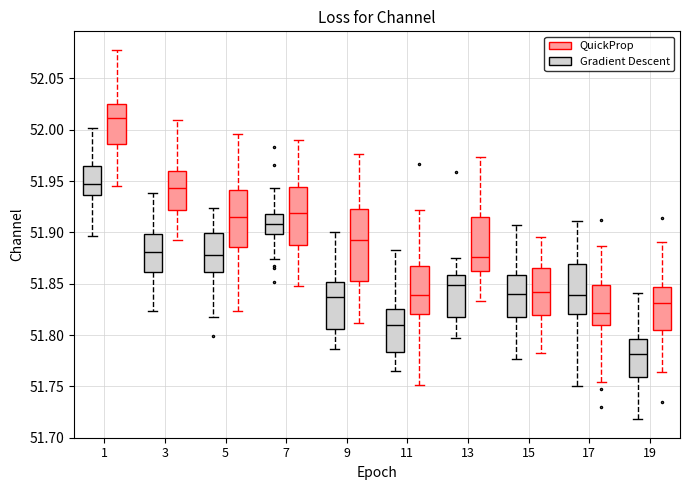

Reading left to right, read every box against the y-axis: the position of its median line, the range the box covers, and the ends of its whiskers. The values are not printed on the chart, so give them approximately, as read against the axis.

1 (Gradient Descent): median 51.945, box 51.935 to 51.965, whiskers 51.895 to 52.000
1 (QuickProp): median 52.010, box 51.985 to 52.025, whiskers 51.945 to 52.080
3 (Gradient Descent): median 51.880, box 51.860 to 51.900, whiskers 51.825 to 51.940
3 (QuickProp): median 51.945, box 51.920 to 51.960, whiskers 51.890 to 52.010
5 (Gradient Descent): median 51.880, box 51.860 to 51.900, whiskers 51.820 to 51.925
5 (QuickProp): median 51.915, box 51.885 to 51.940, whiskers 51.825 to 51.995
7 (Gradient Descent): median 51.910, box 51.900 to 51.920, whiskers 51.875 to 51.945
7 (QuickProp): median 51.920, box 51.890 to 51.945, whiskers 51.850 to 51.990
9 (Gradient Descent): median 51.835, box 51.805 to 51.850, whiskers 51.785 to 51.900
9 (QuickProp): median 51.895, box 51.855 to 51.925, whiskers 51.810 to 51.975
11 (Gradient Descent): median 51.810, box 51.785 to 51.825, whiskers 51.765 to 51.885
11 (QuickProp): median 51.840, box 51.820 to 51.870, whiskers 51.750 to 51.920
13 (Gradient Descent): median 51.850, box 51.815 to 51.860, whiskers 51.795 to 51.875
13 (QuickProp): median 51.875, box 51.860 to 51.915, whiskers 51.835 to 51.975
15 (Gradient Descent): median 51.840, box 51.820 to 51.860, whiskers 51.775 to 51.905
15 (QuickProp): median 51.840, box 51.820 to 51.865, whiskers 51.785 to 51.895
17 (Gradient Descent): median 51.840, box 51.820 to 51.870, whiskers 51.750 to 51.910
17 (QuickProp): median 51.820, box 51.810 to 51.850, whiskers 51.755 to 51.885
19 (Gradient Descent): median 51.780, box 51.760 to 51.795, whiskers 51.720 to 51.840
19 (QuickProp): median 51.830, box 51.805 to 51.845, whiskers 51.765 to 51.890